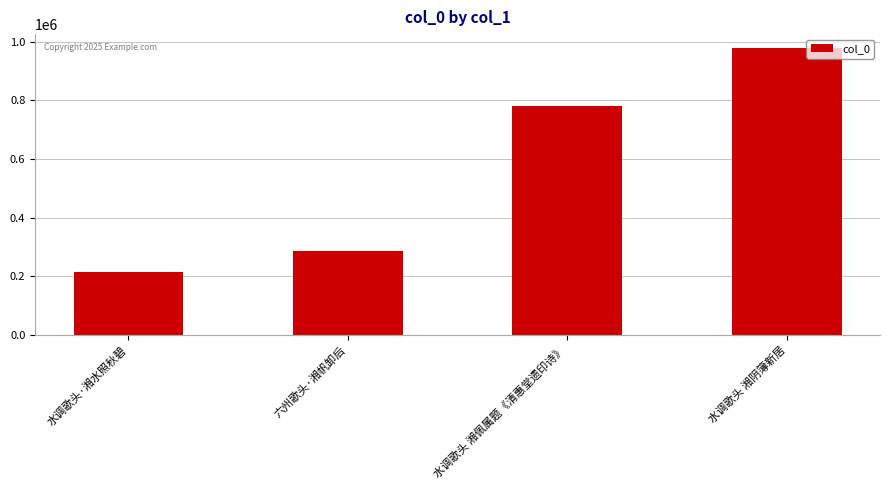

Reading left to right, transcribe all the data shown in this chart.

水调歌头·湘水照秋碧=214761	六州歌头·湘帆卸后=285054	水调歌头 湘佩属题《清惠堂遗印诗》=779433	水调歌头 湘阴簿新居=977387